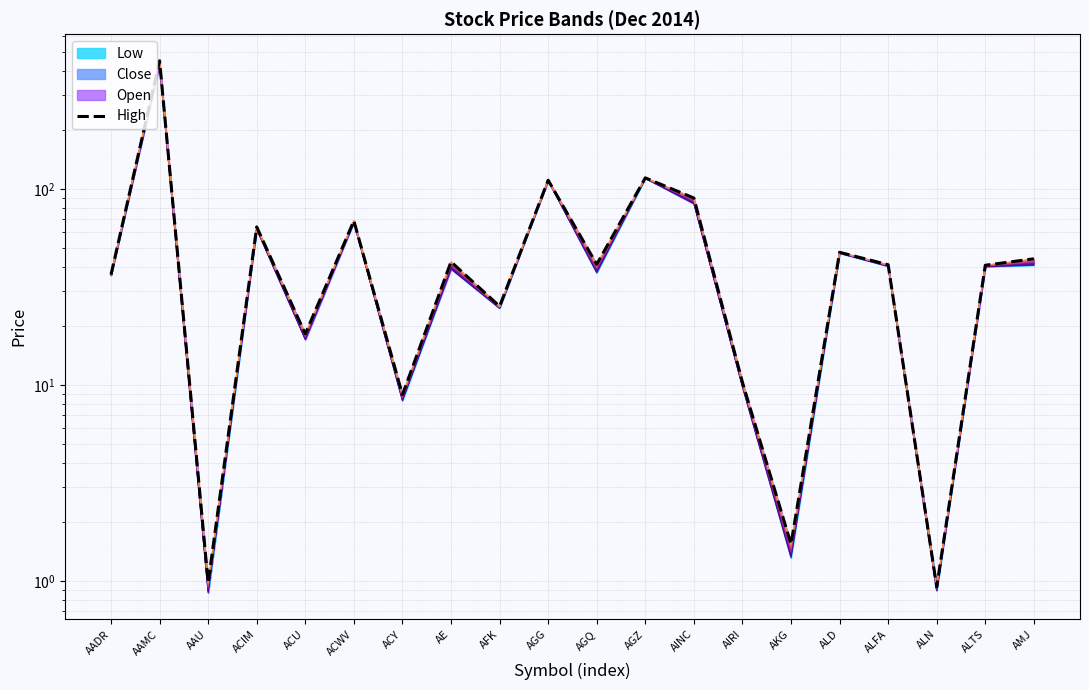

Reading left to right, extract all data points from this chart.

AADR=36.5	AAMC=450.0	AAU=1.0	ACIM=63.9	ACU=18.2	ACWV=68.7	ACY=8.9	AE=42.4	AFK=25.2	AGG=110.6	AGQ=41.2	AGZ=113.7	AINC=89.7	AIRI=10.3	AKG=1.5	ALD=47.4	ALFA=41.0	ALN=0.9	ALTS=40.7	AMJ=44.0